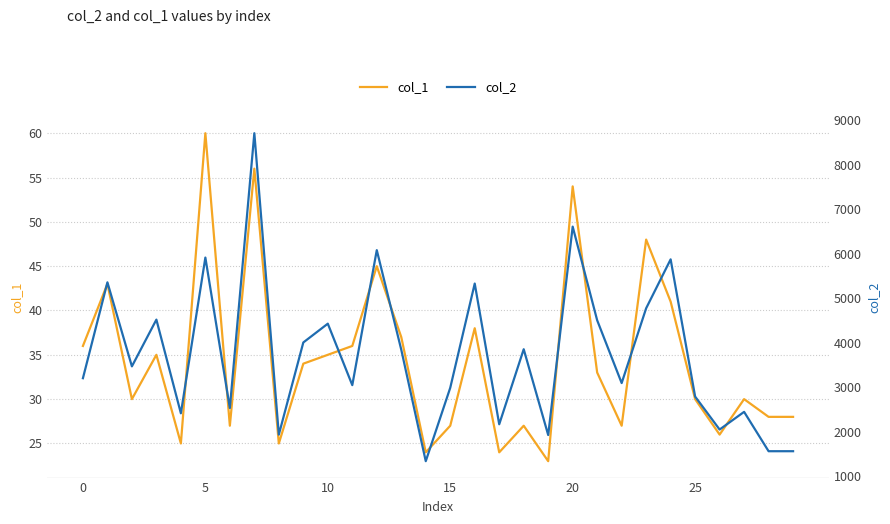

The col_1 series shows 35 at 10. True or false?

True